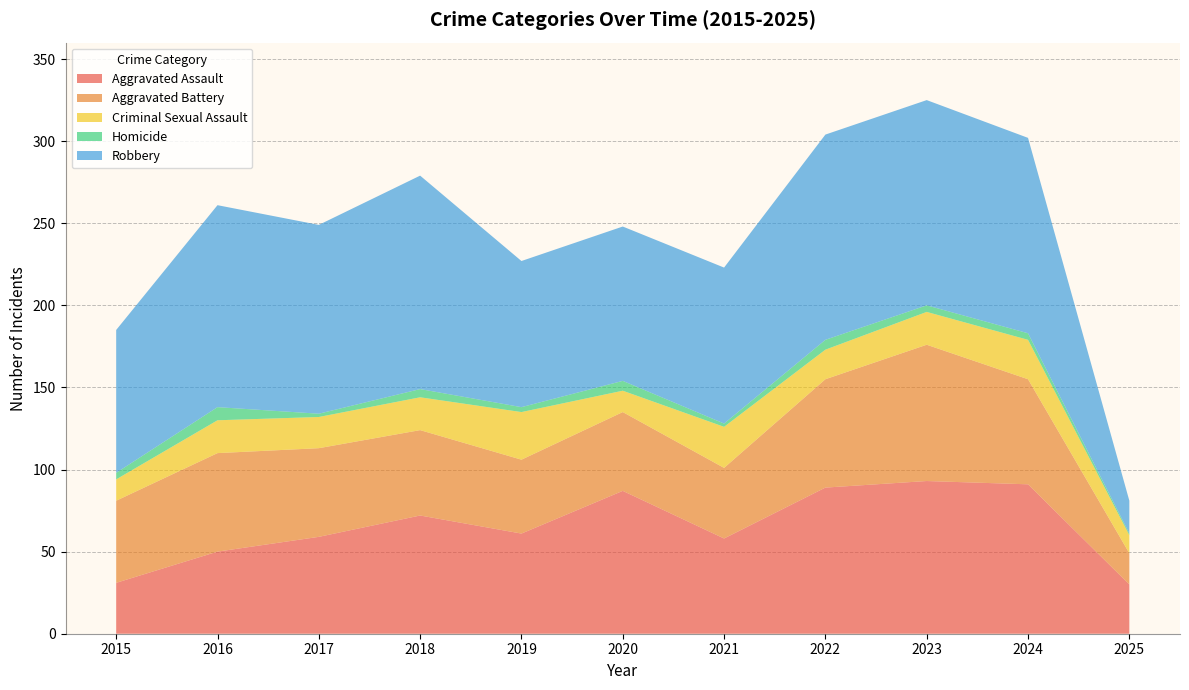

Reading left to right, what are all the values shown in this chart?

Aggravated Assault: 2015=31	2016=50	2017=59	2018=72	2019=61	2020=87	2021=58	2022=89	2023=93	2024=91	2025=30
Aggravated Battery: 2015=50	2016=60	2017=54	2018=52	2019=45	2020=48	2021=43	2022=66	2023=83	2024=64	2025=19
Criminal Sexual Assault: 2015=13	2016=20	2017=19	2018=20	2019=29	2020=13	2021=25	2022=18	2023=20	2024=24	2025=11
Homicide: 2015=4	2016=8	2017=2	2018=5	2019=3	2020=6	2021=2	2022=6	2023=4	2024=4	2025=1
Robbery: 2015=87	2016=123	2017=115	2018=130	2019=89	2020=94	2021=95	2022=125	2023=125	2024=119	2025=20